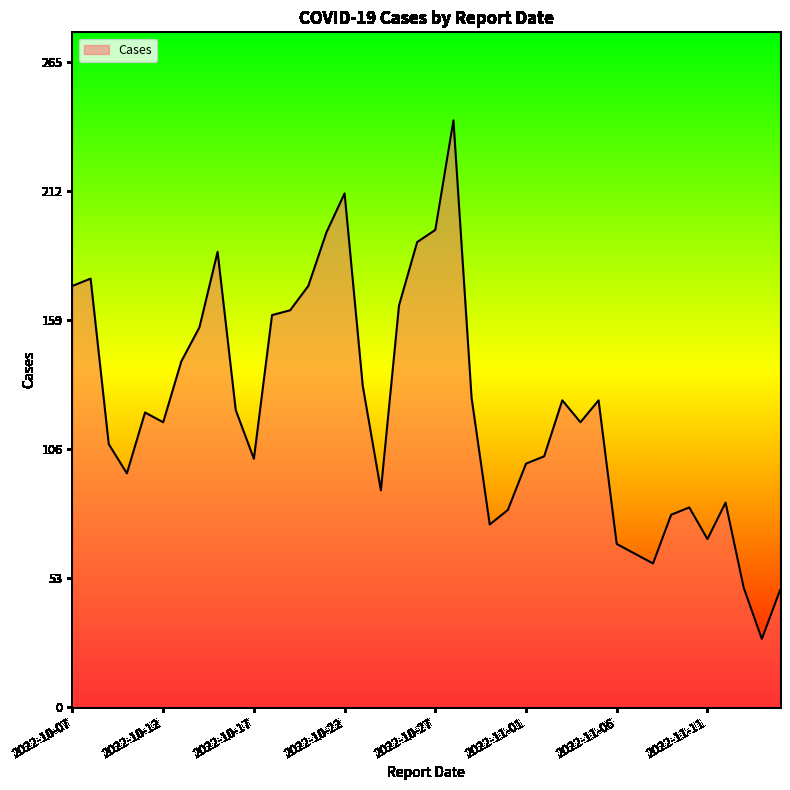

What is the difference between the maximum and minimum values?

213